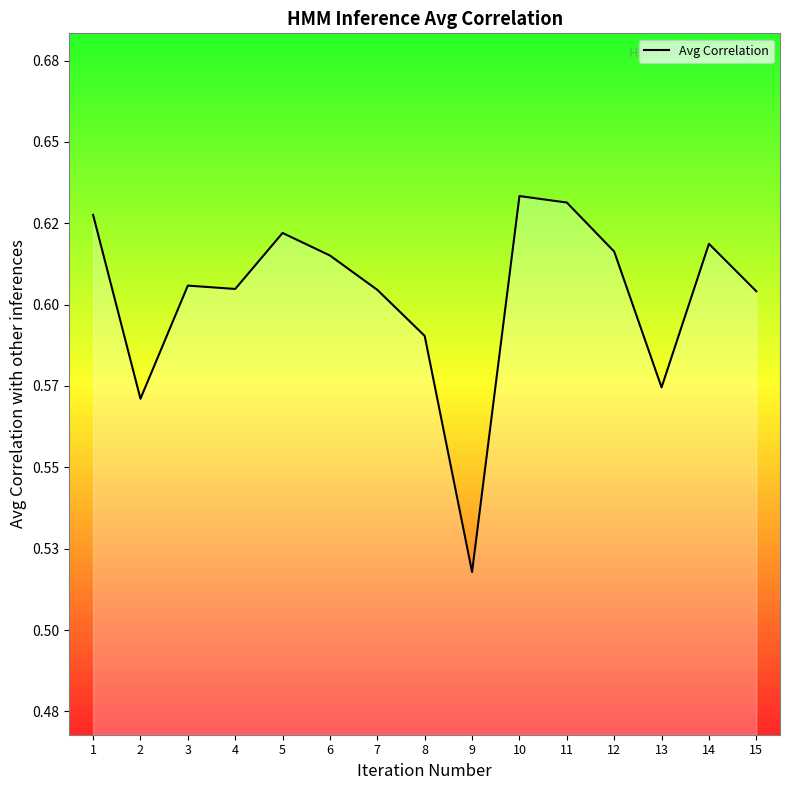

The chart shows a value of 0.6 at 12. True or false?

True